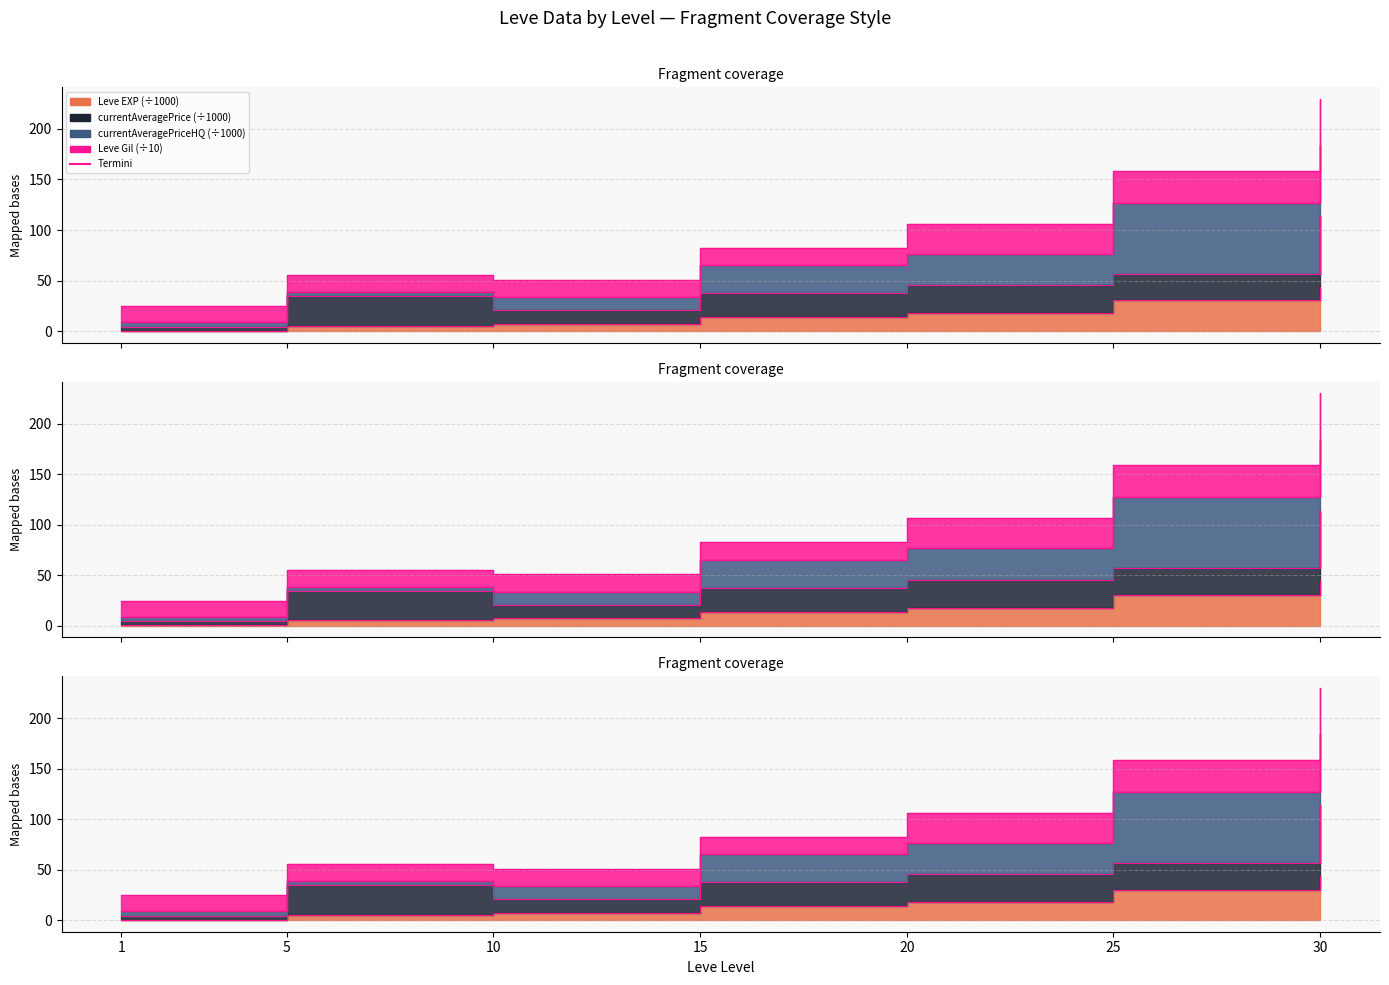

What is the value of the 1st point from the left?

0.5